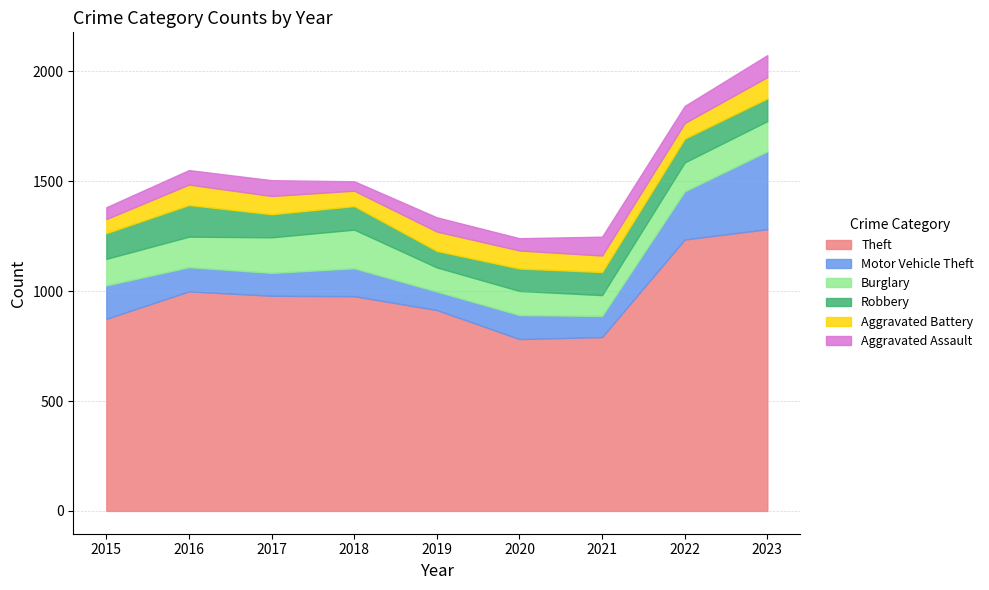

Between 2015 and 2022, which series saw the biggest shift?

Theft